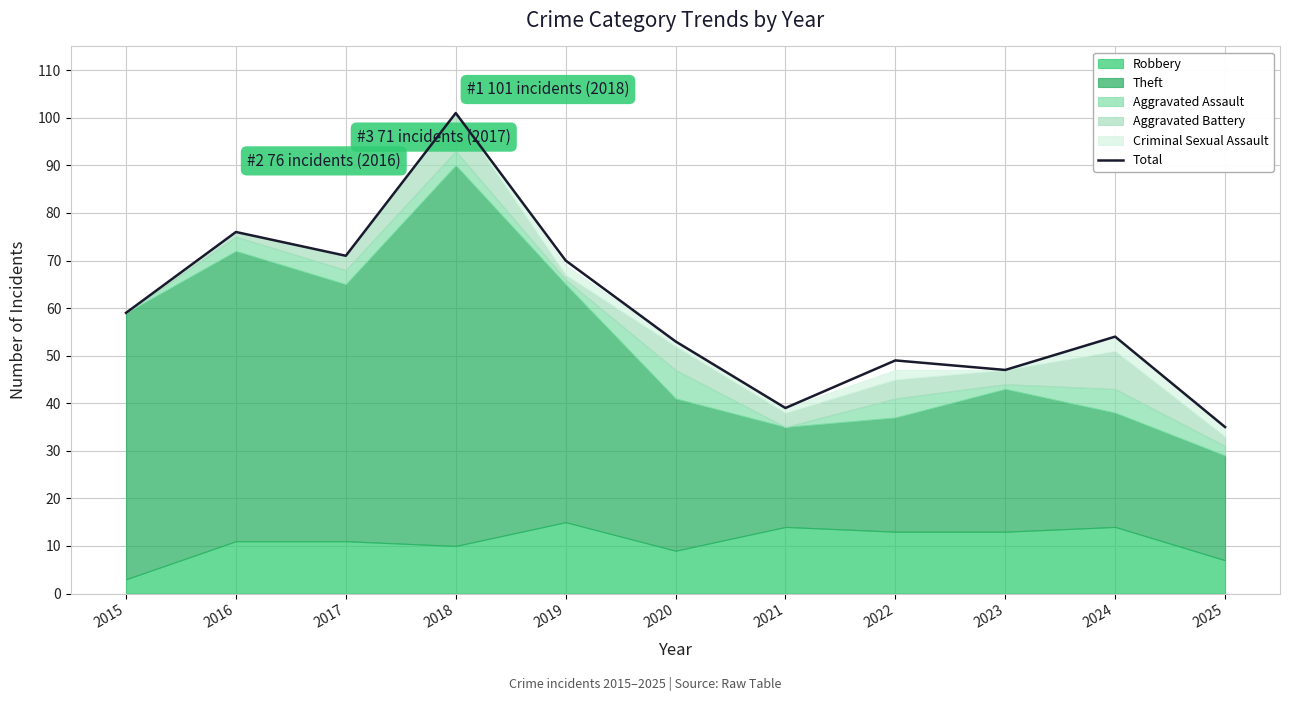

Reading left to right, list all the values displayed in this chart.

59	76	71	101	70	53	39	49	47	54	35